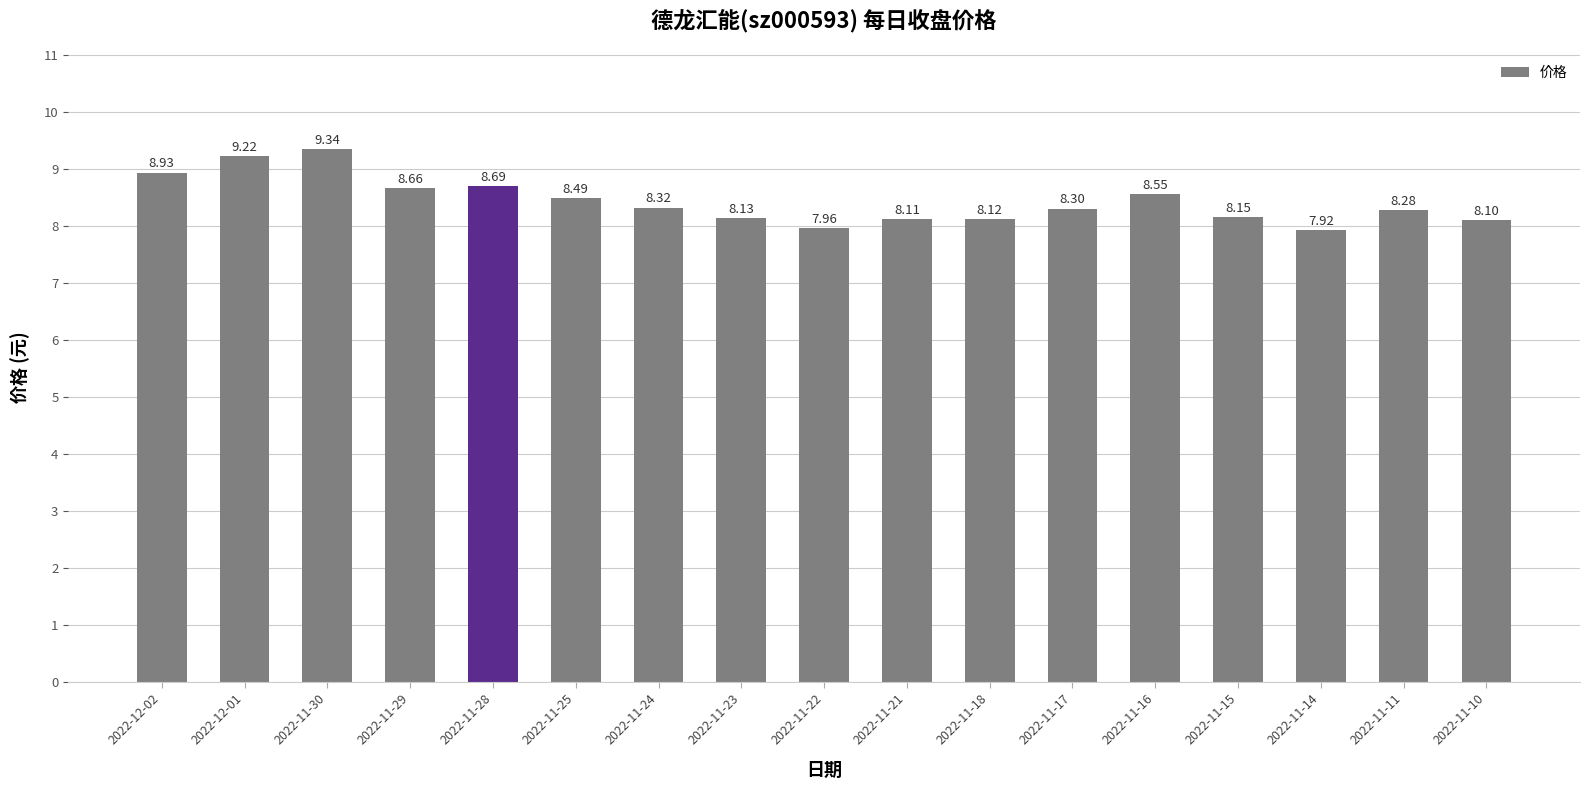

List the labels in order of value, largest first.

2022-11-30, 2022-12-01, 2022-12-02, 2022-11-28, 2022-11-29, 2022-11-16, 2022-11-25, 2022-11-24, 2022-11-17, 2022-11-11, 2022-11-15, 2022-11-23, 2022-11-18, 2022-11-21, 2022-11-10, 2022-11-22, 2022-11-14